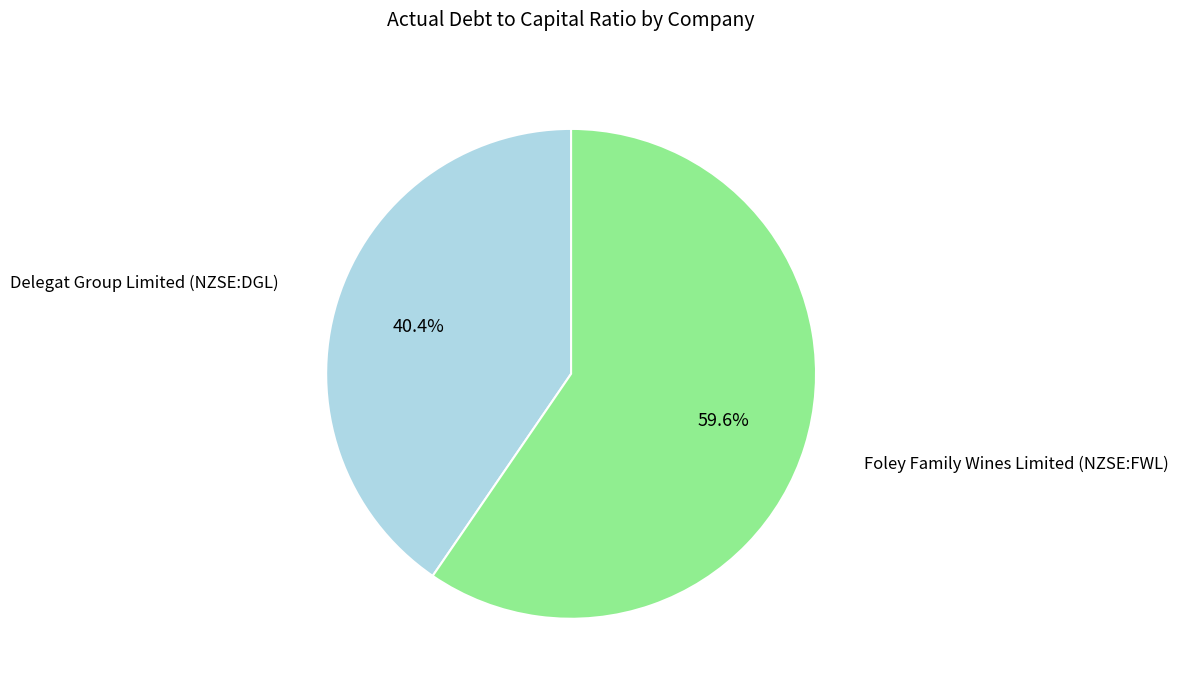

Does any single category account for the majority?

Yes